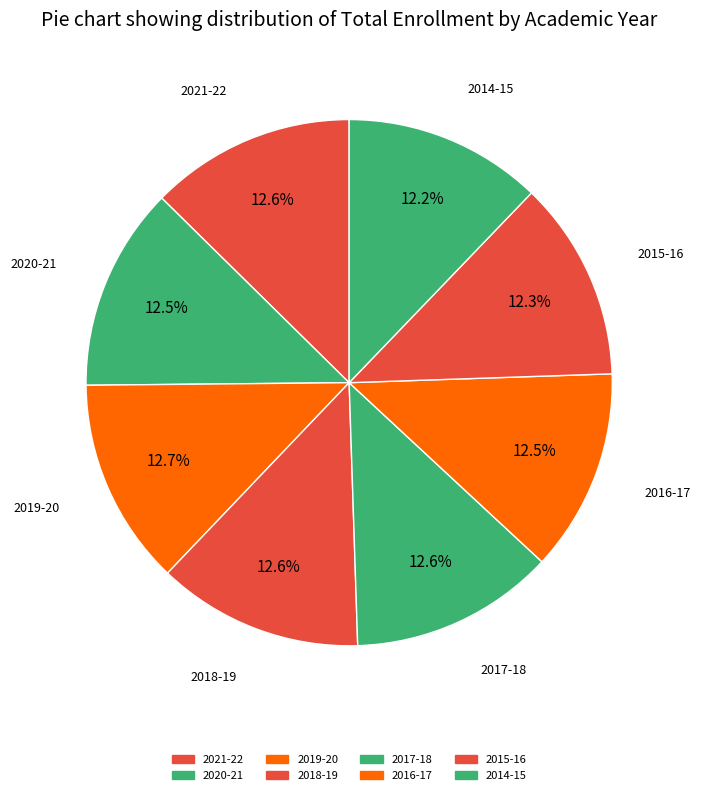

What is the total percentage of 2015-16 and 2014-15?

24.5%